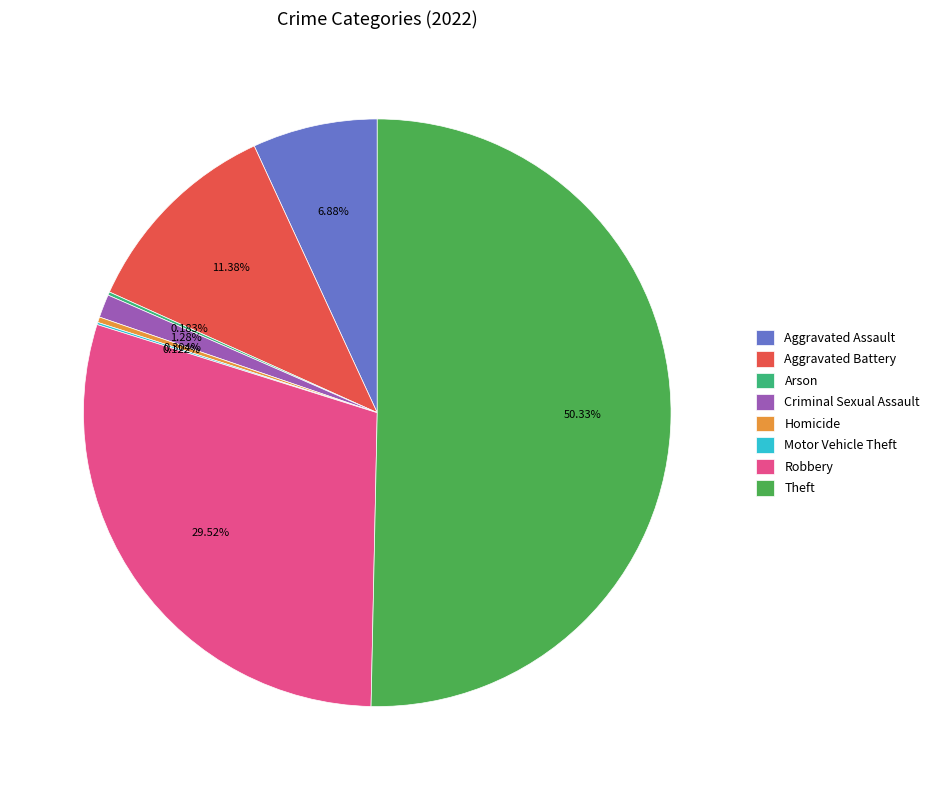

Is Aggravated Assault the majority of the pie?

No